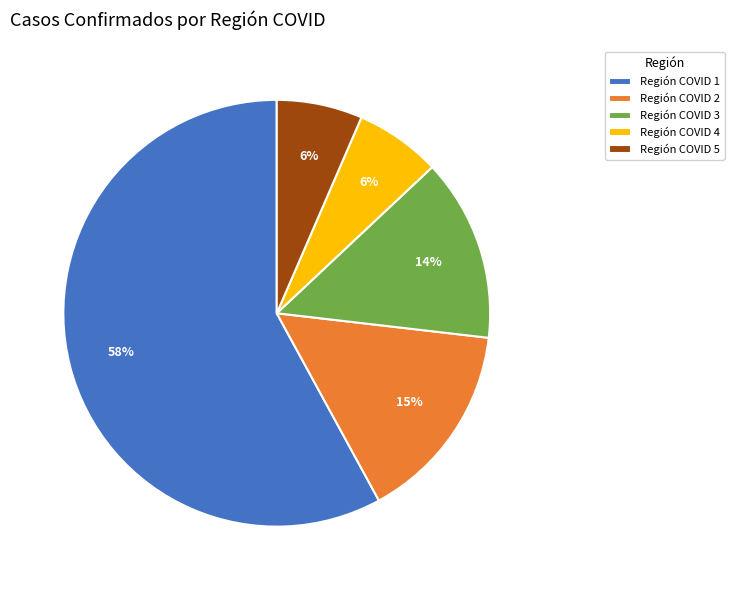

To the nearest percent, what is the average slice percentage?

20%